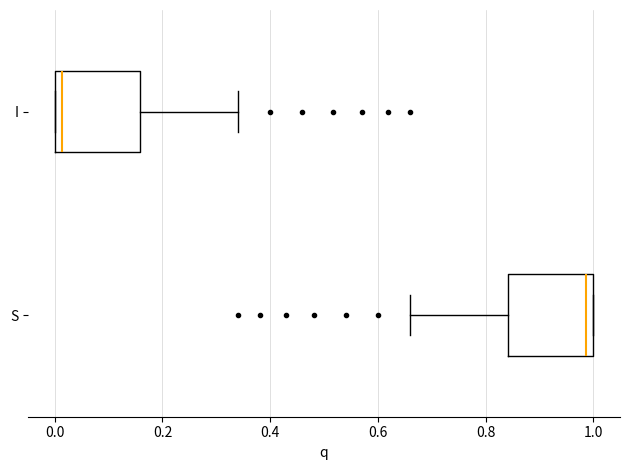

Where is the left edge of the box for I on the x-axis? The values are not printed on the chart, so give them approximately, as read against the axis.

0.00